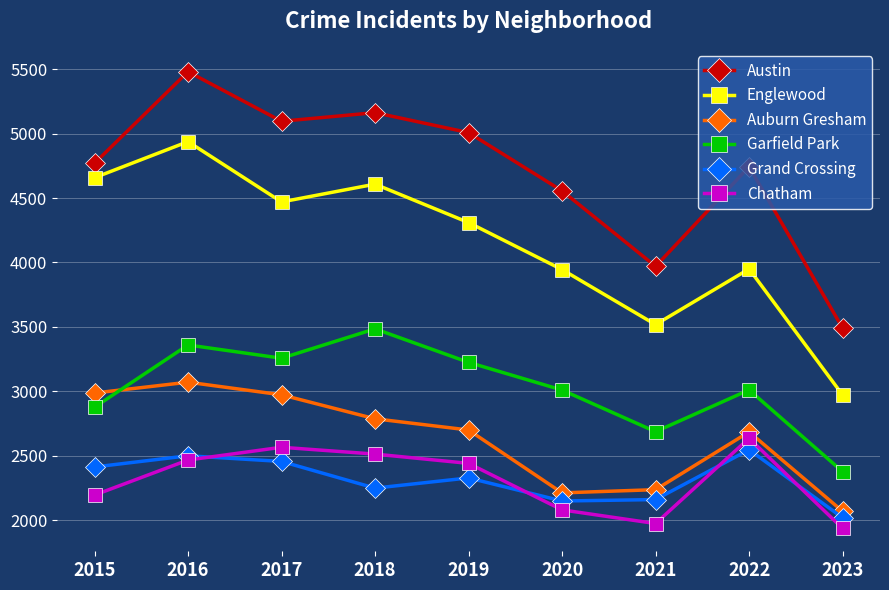

What is the sum of the Auburn Gresham values at 2017 and 2019?

5673